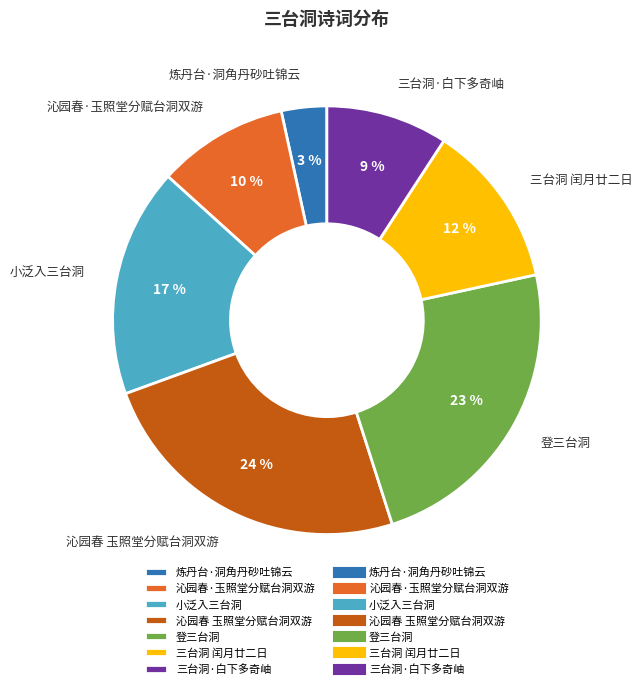

Is there any slice that represents more than half of the pie?

No